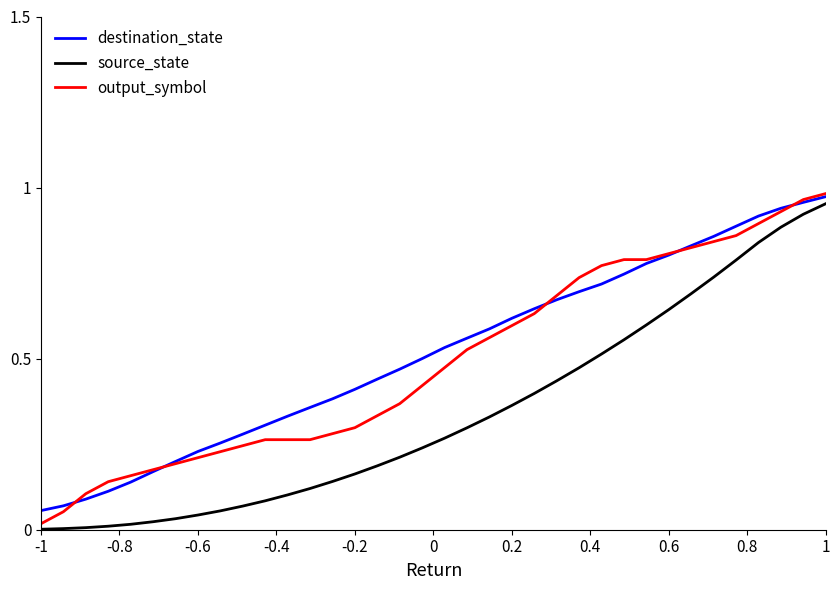

What is the label of the 22nd point from the left?

0.2